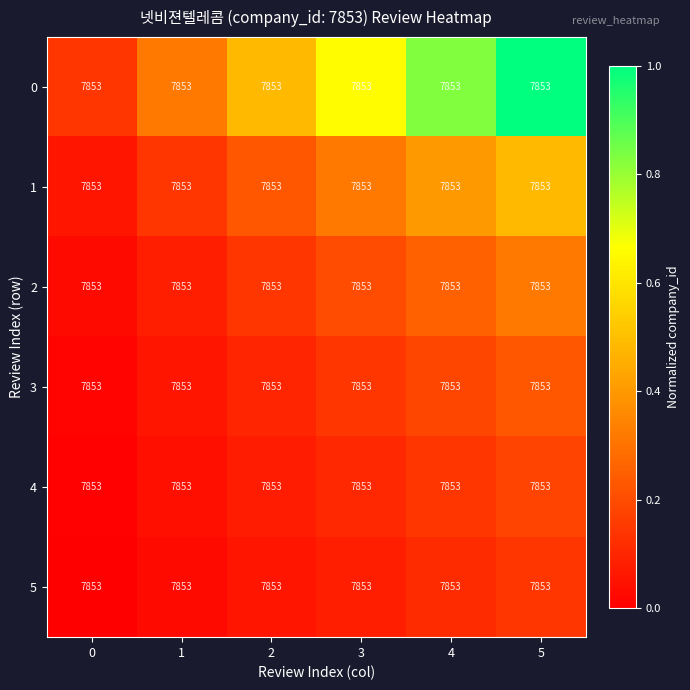

Between 3 and 0, which is larger?

3